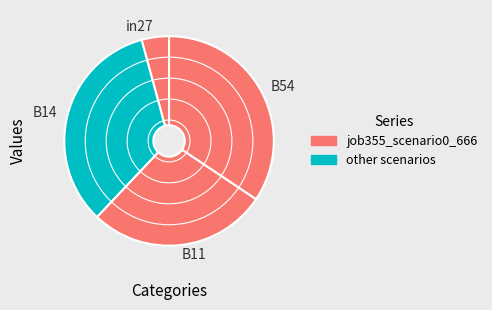

Is it true that B14 is 21% of the pie?

False